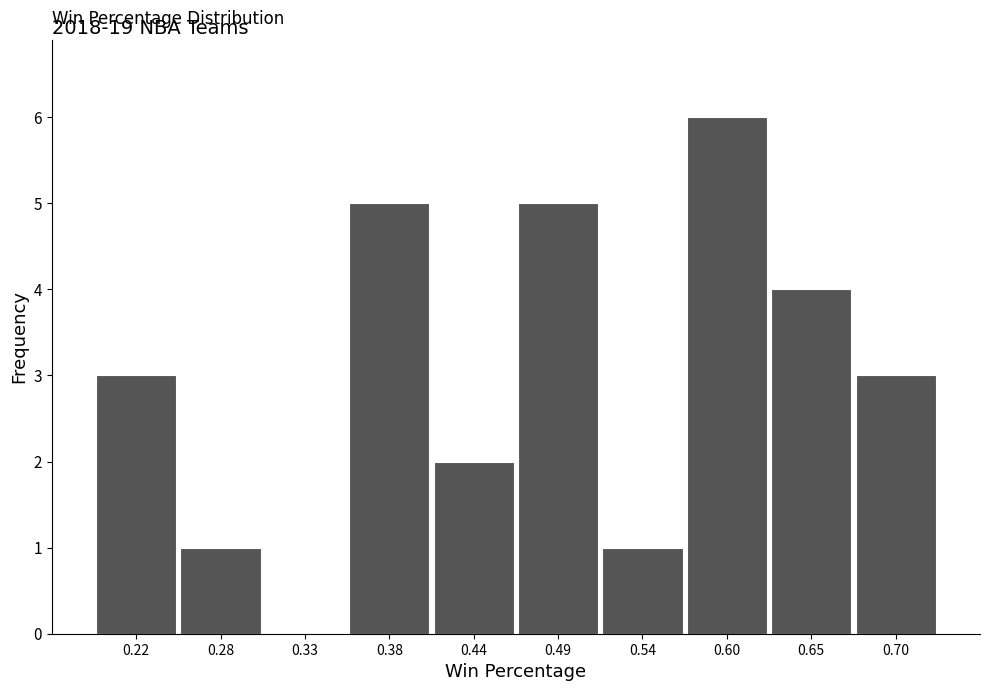

Reading left to right, list every bar in this chart as the range it spans on the x-axis followed by its height. Neither the bar edges nor the heights are printed on the chart, so give them approximately, as read against the axes.

0.198 to 0.251: 3
0.251 to 0.304: 1
0.304 to 0.357: 0
0.357 to 0.410: 5
0.410 to 0.463: 2
0.463 to 0.516: 5
0.516 to 0.569: 1
0.569 to 0.622: 6
0.622 to 0.675: 4
0.675 to 0.728: 3